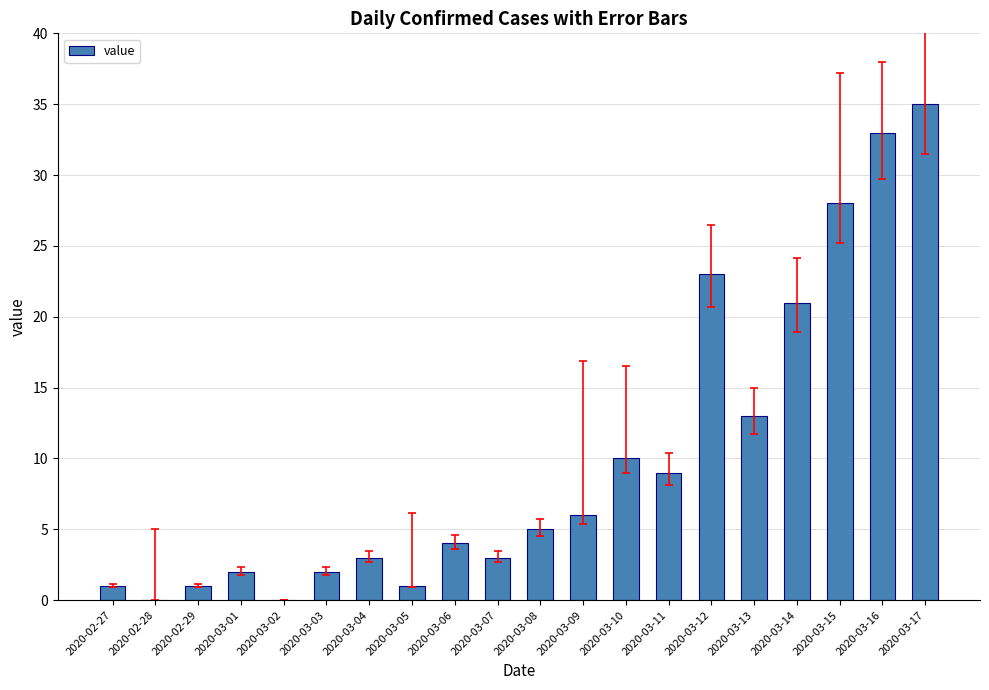

What is the sum of the values at 2020-03-01 and 2020-02-27?

3